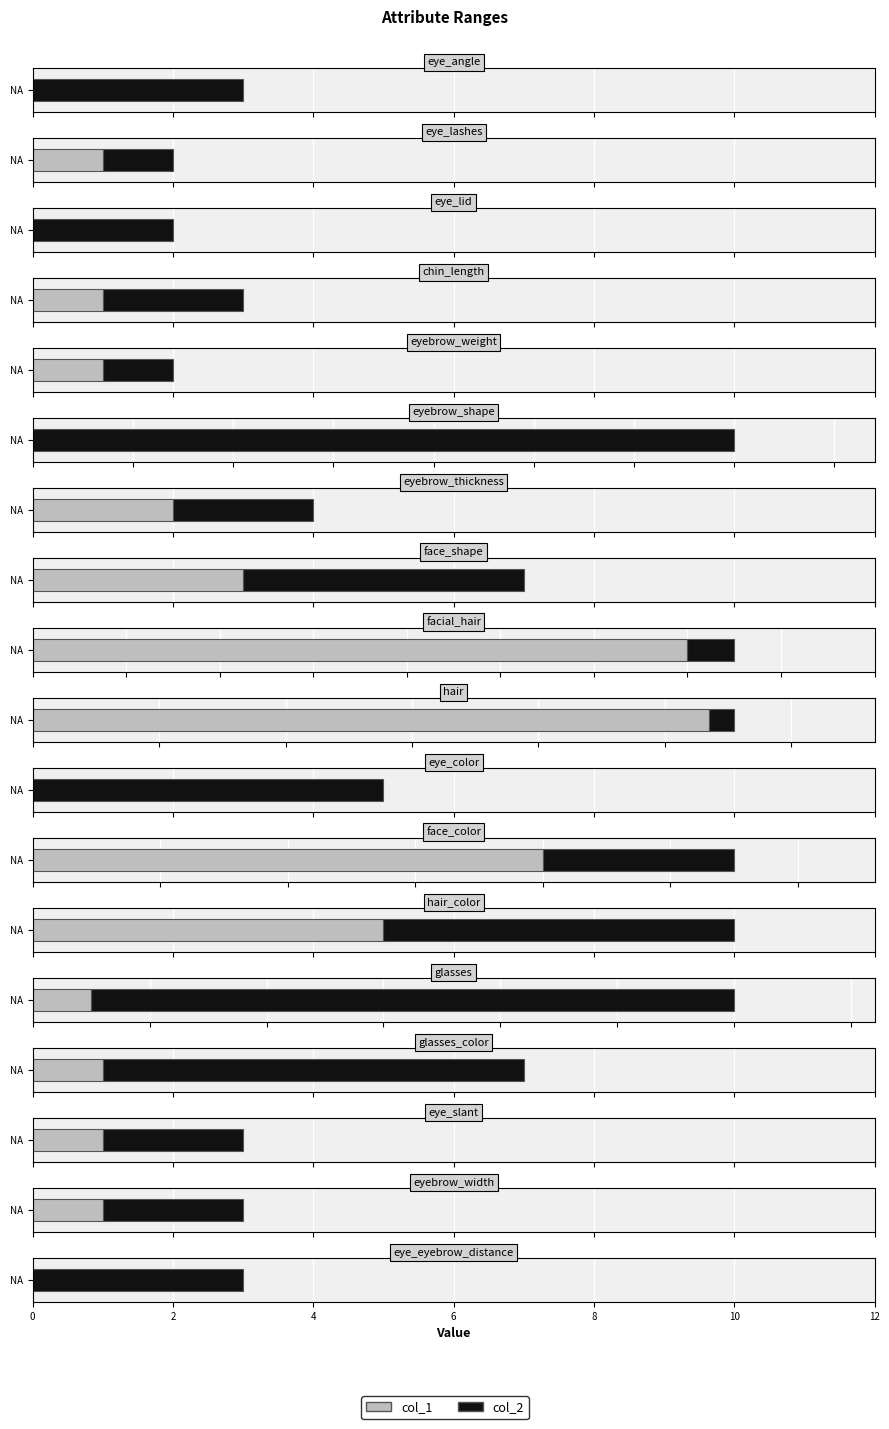

Which label corresponds to the largest value in the chart?

hair